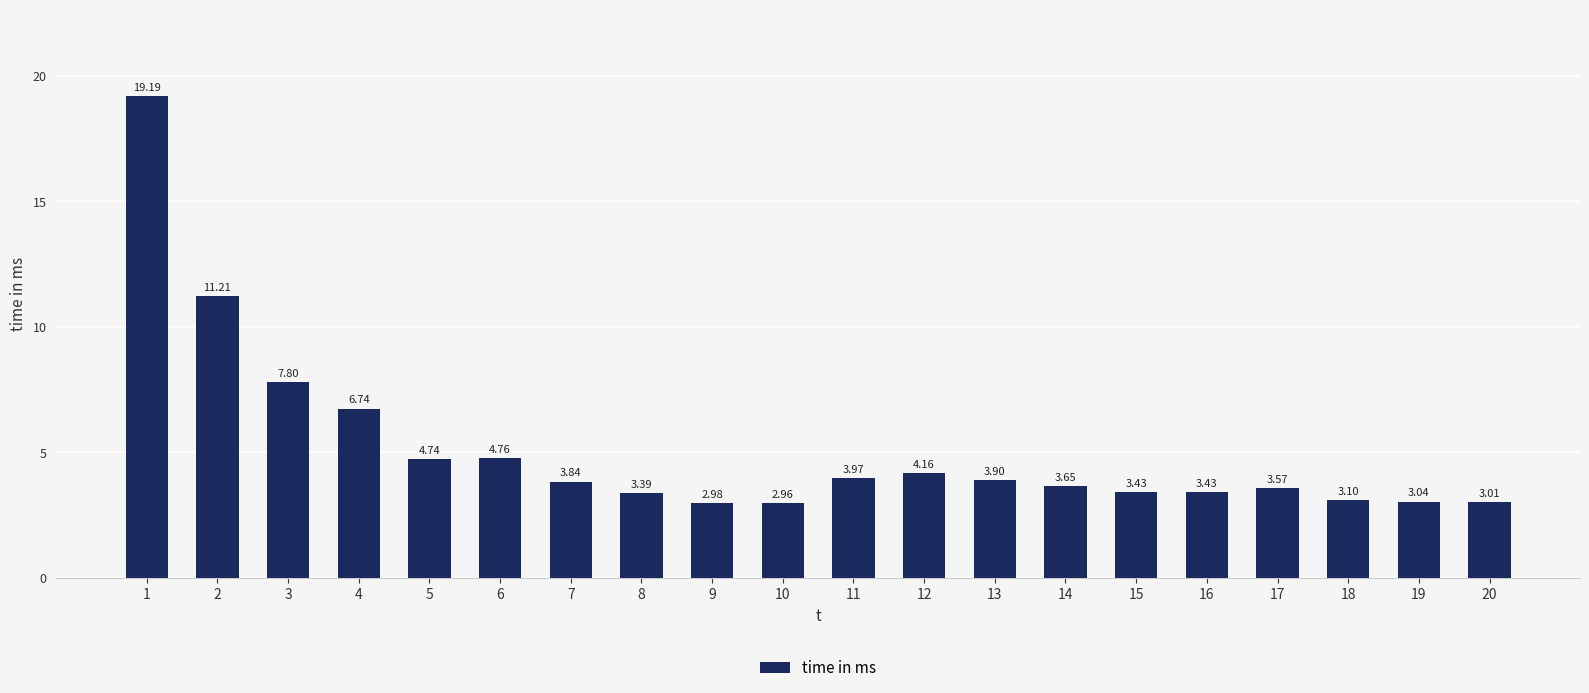

Are the bars grouped side by side (vs. stacked)?

No